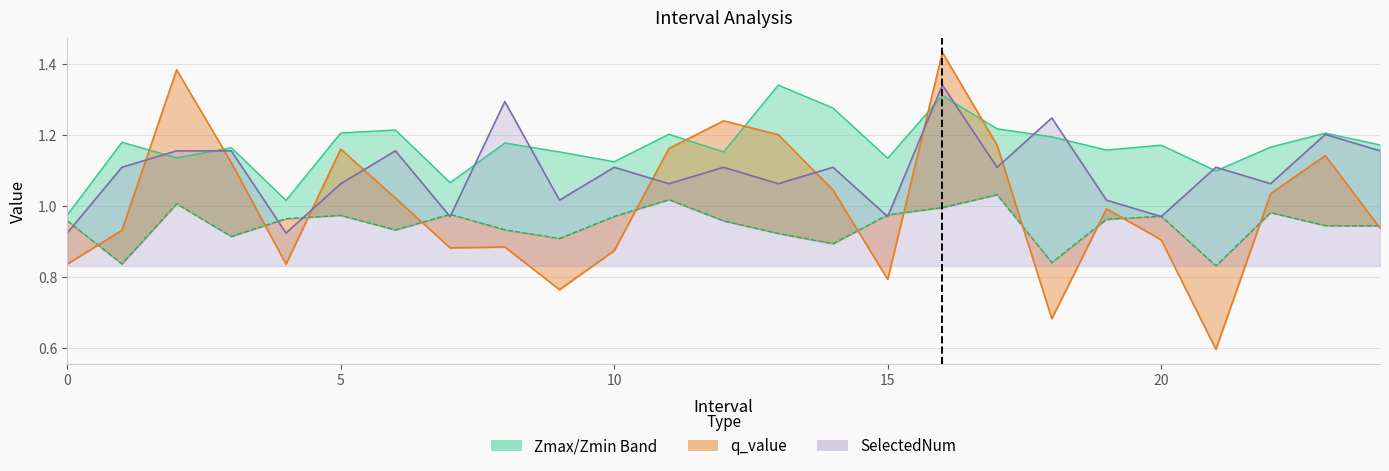

Rank the series by their average value, from lowest to highest.

Zmin, q_value line, SelectedNum line, Zmax